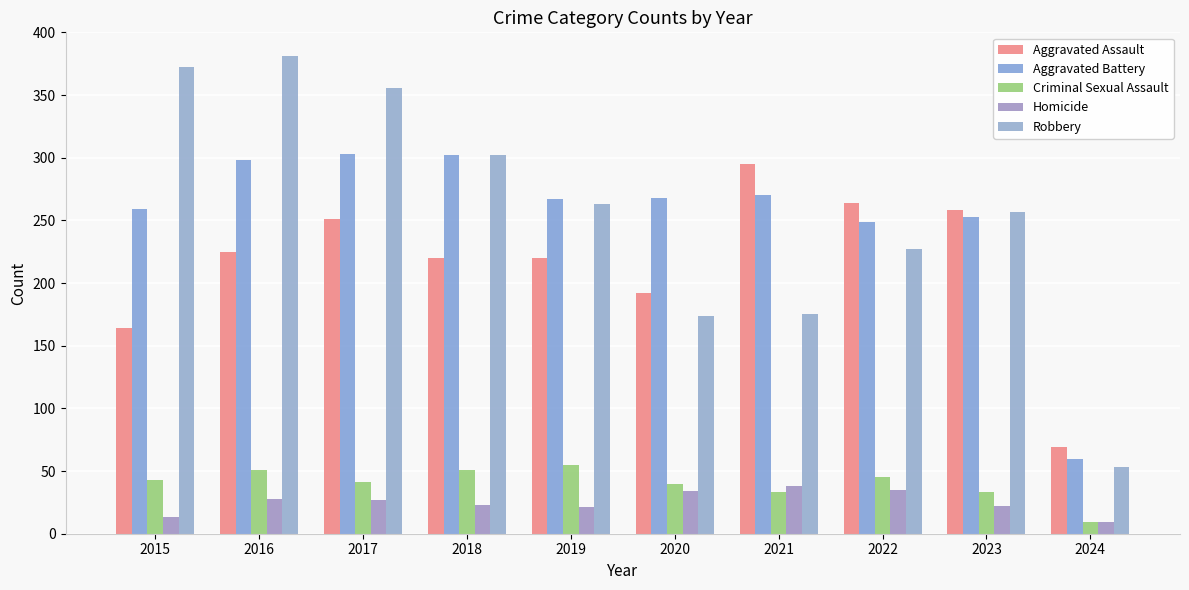

What is the difference between the highest and lowest values at 2016?

353